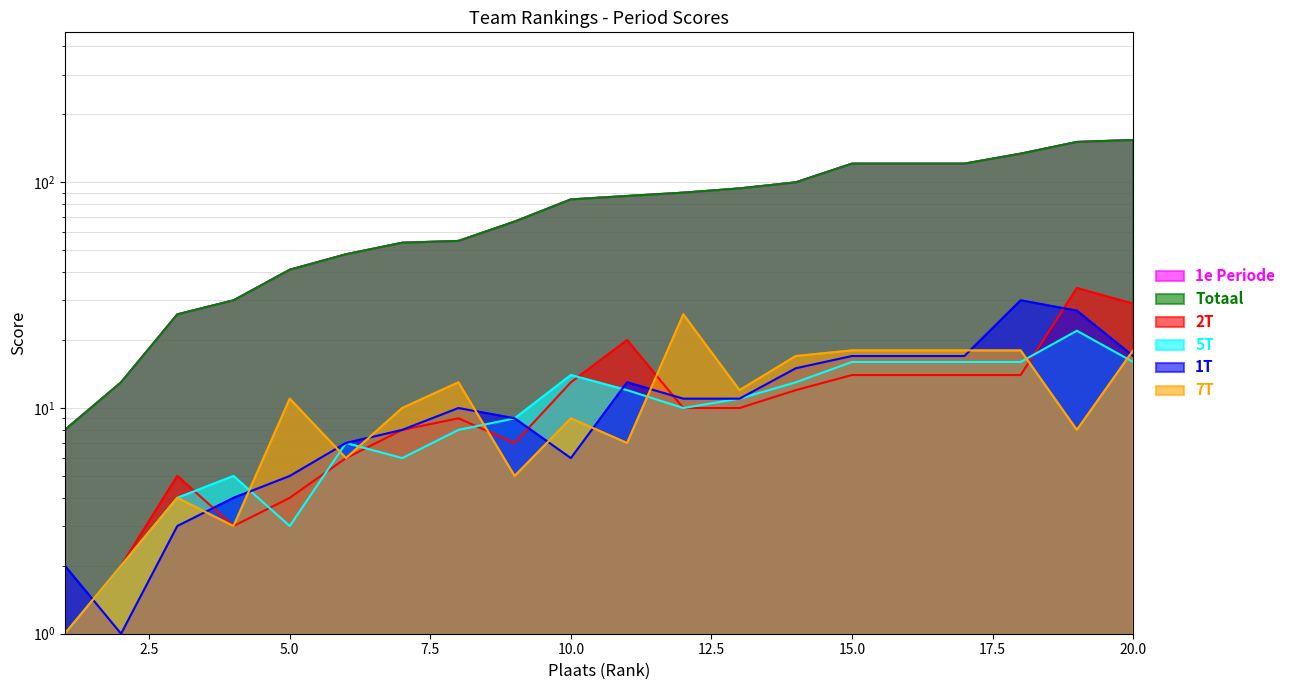

What is the value of the Totaal point at the 9th from the left?

67